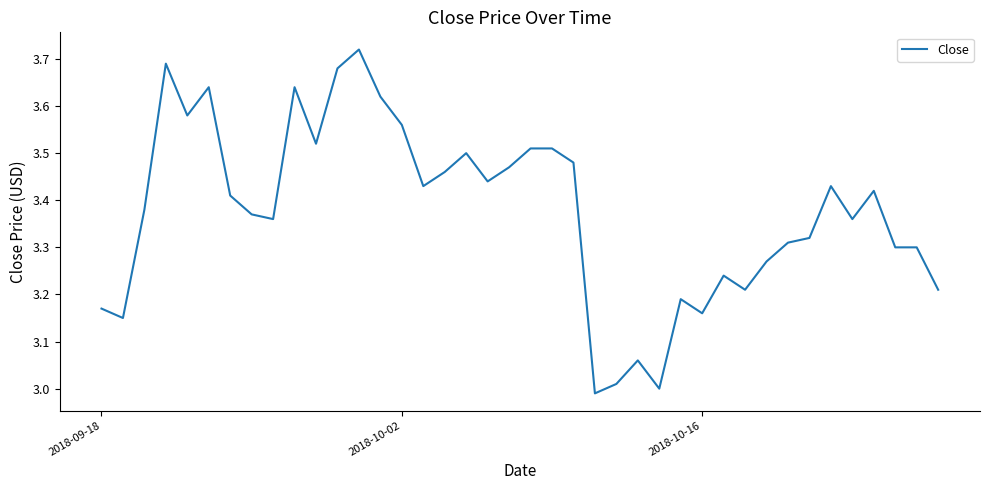

What is the difference between the maximum and minimum values?

0.7